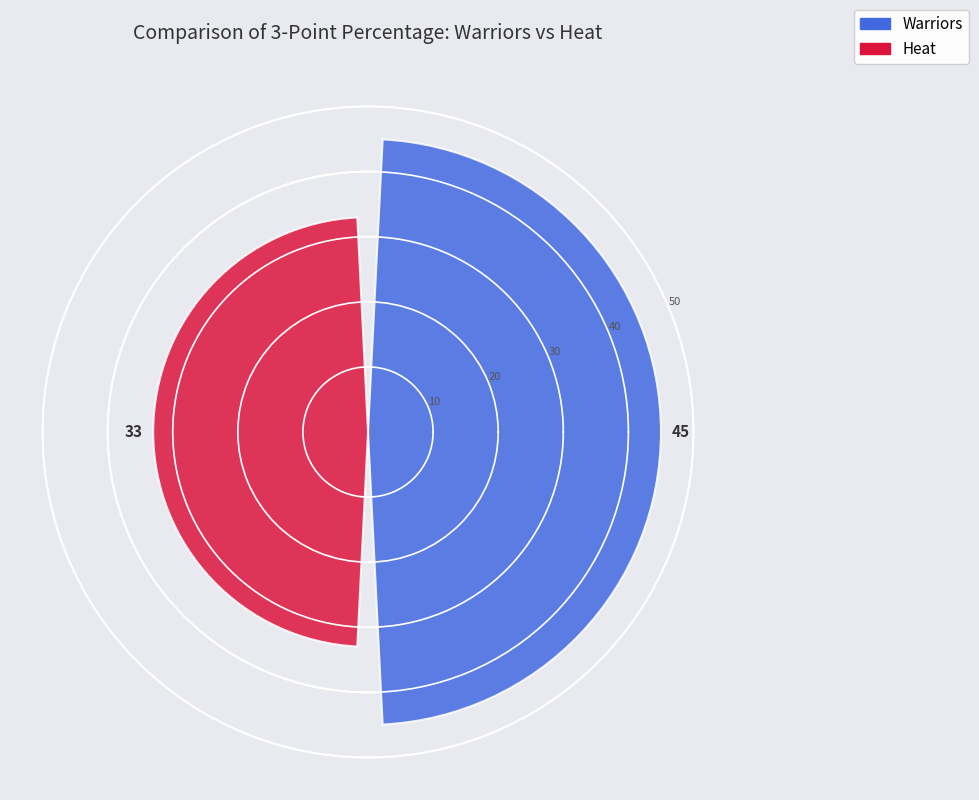

What is the sum of all values?

78